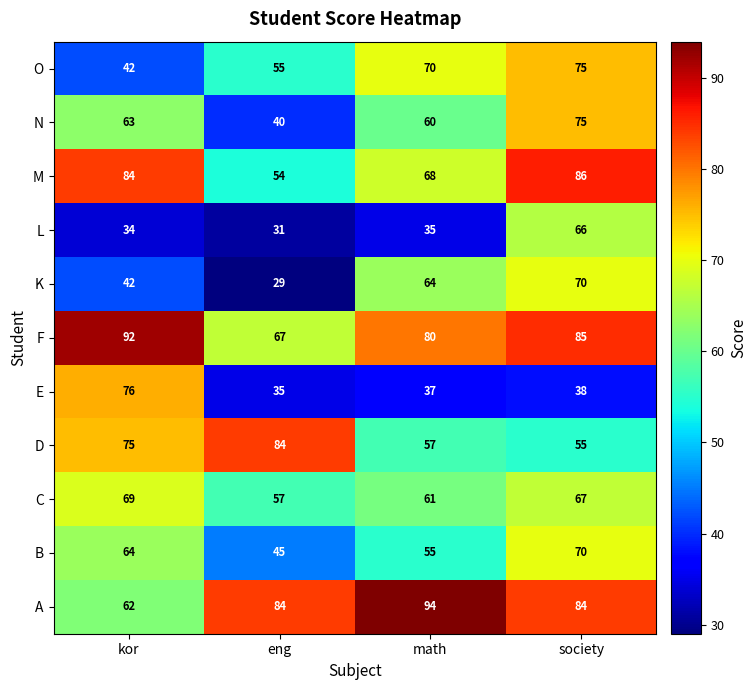

At which category is the sum across all series the highest?

society